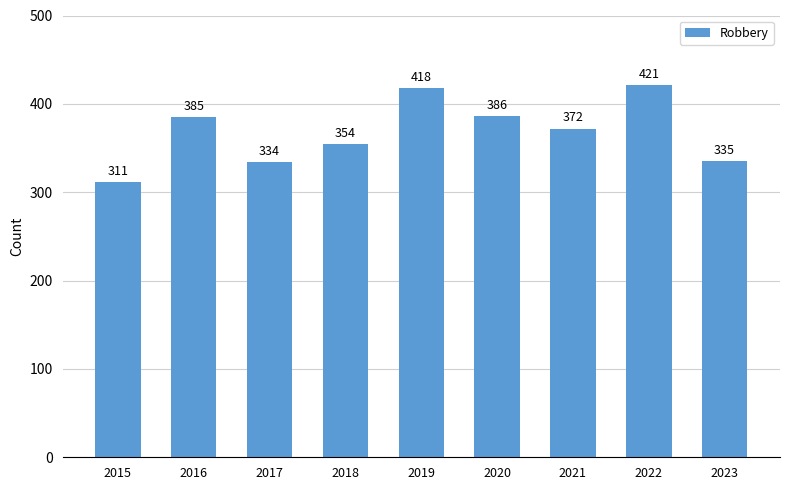

What is the average value?

368